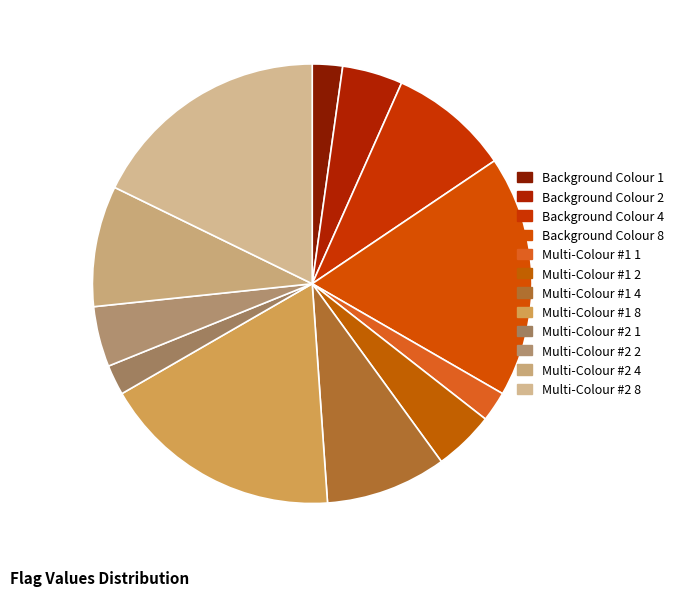

To the nearest percent, what percentage of the pie is Background Colour 1?

2%